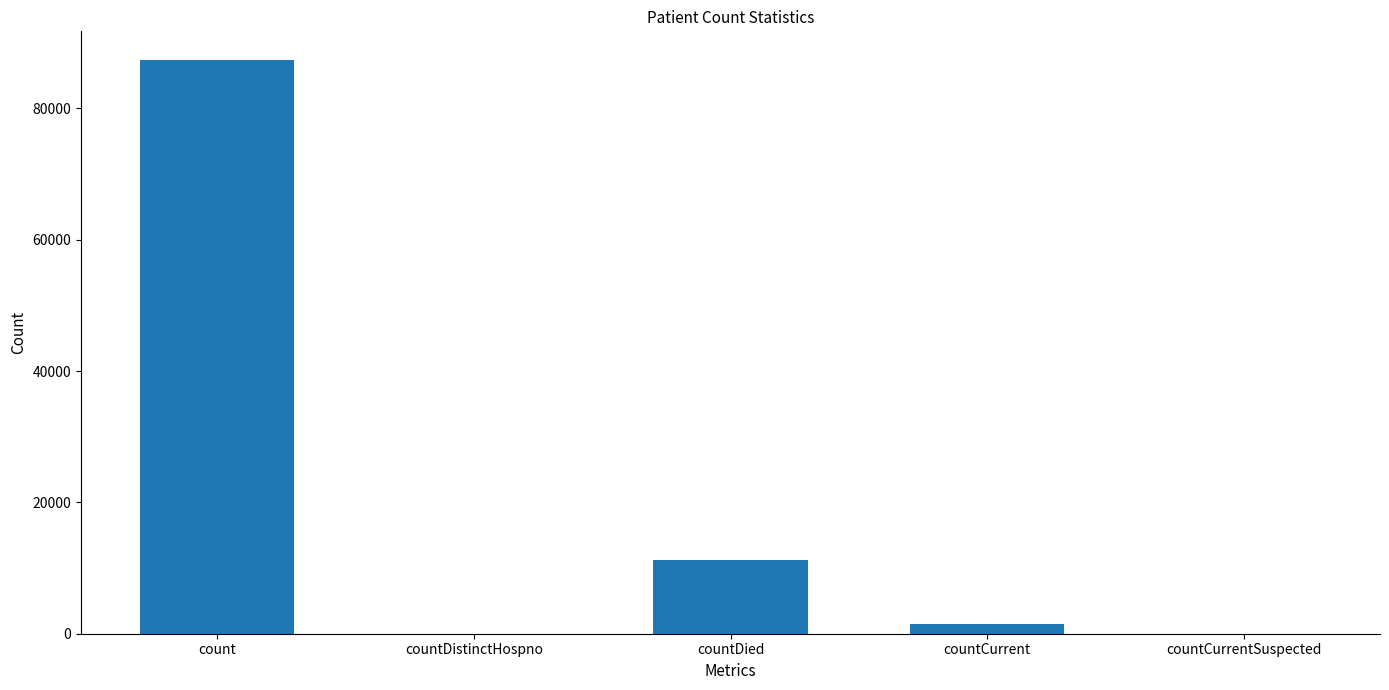

Is it true that the value at countDied is 11190?

True